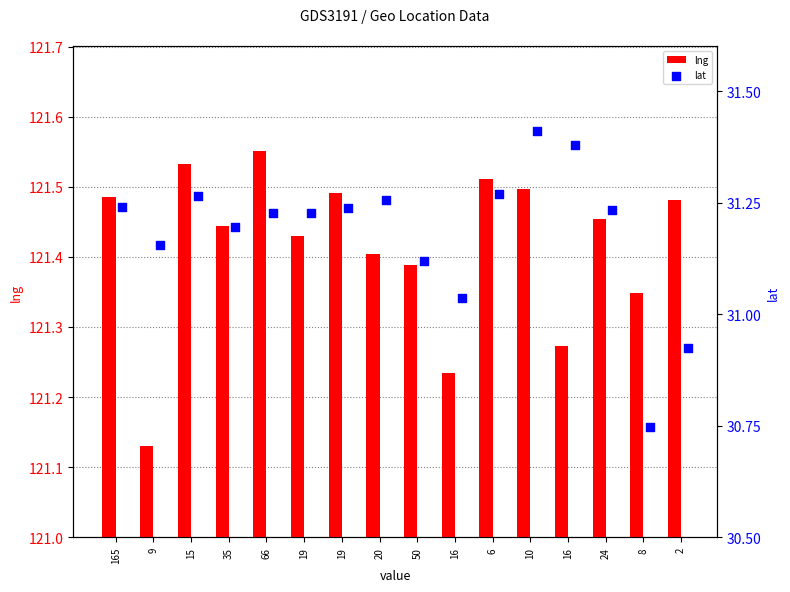

Which series has the widest spread of Y values?

lat